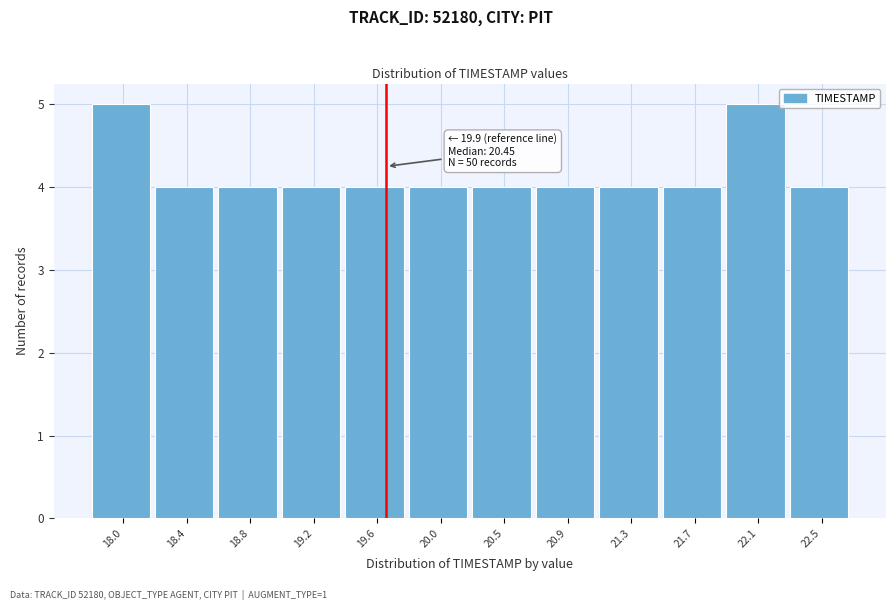

Reading left to right, extract all data points from this chart.

18.0=5	18.4=4	18.8=4	19.2=4	19.6=4	20.0=4	20.5=4	20.9=4	21.3=4	21.7=4	22.1=5	22.5=4